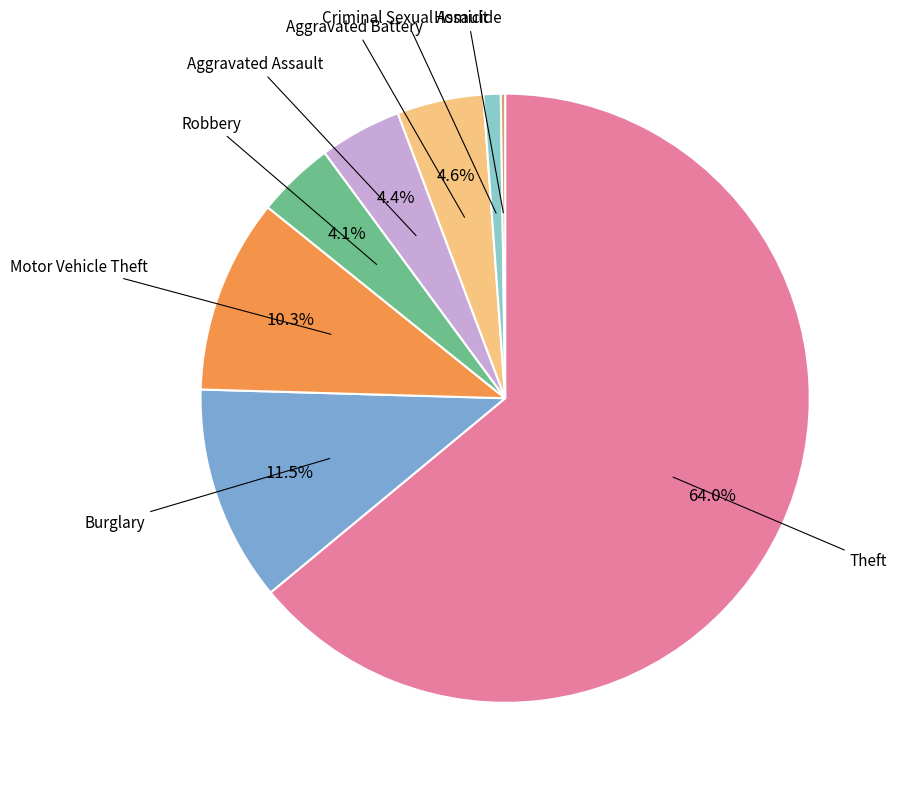

Which has a higher value, Aggravated Assault or Criminal Sexual Assault?

Aggravated Assault